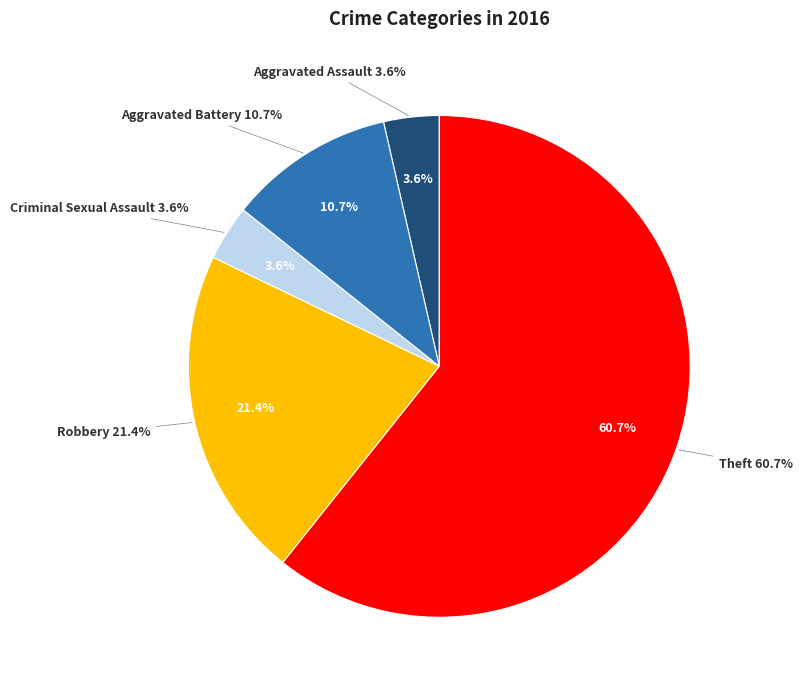

Which category has the biggest portion of the pie?

Theft